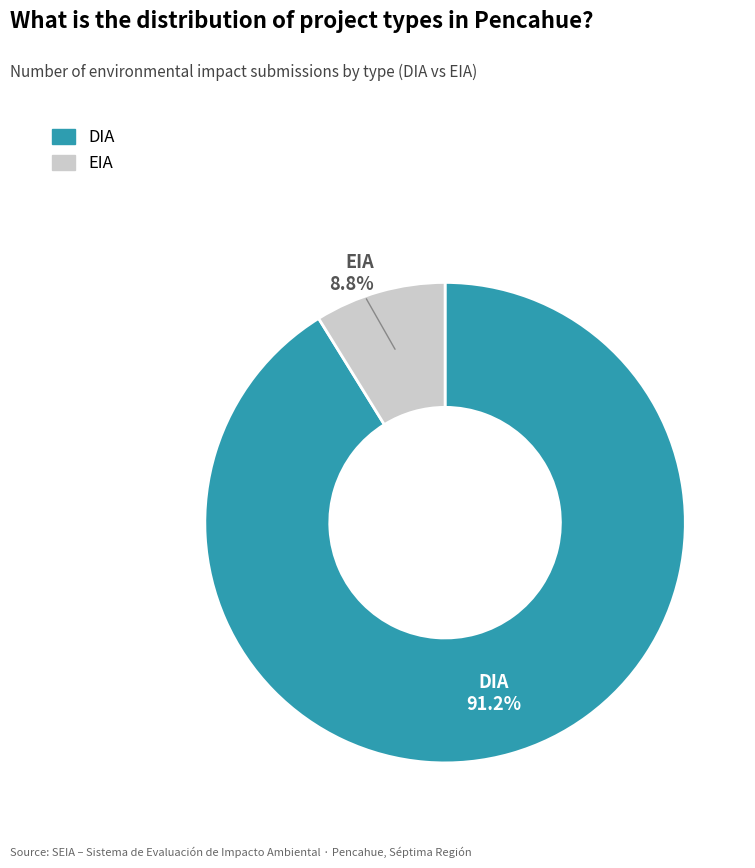

Combined, what portion of the pie is EIA and DIA?

100.0%